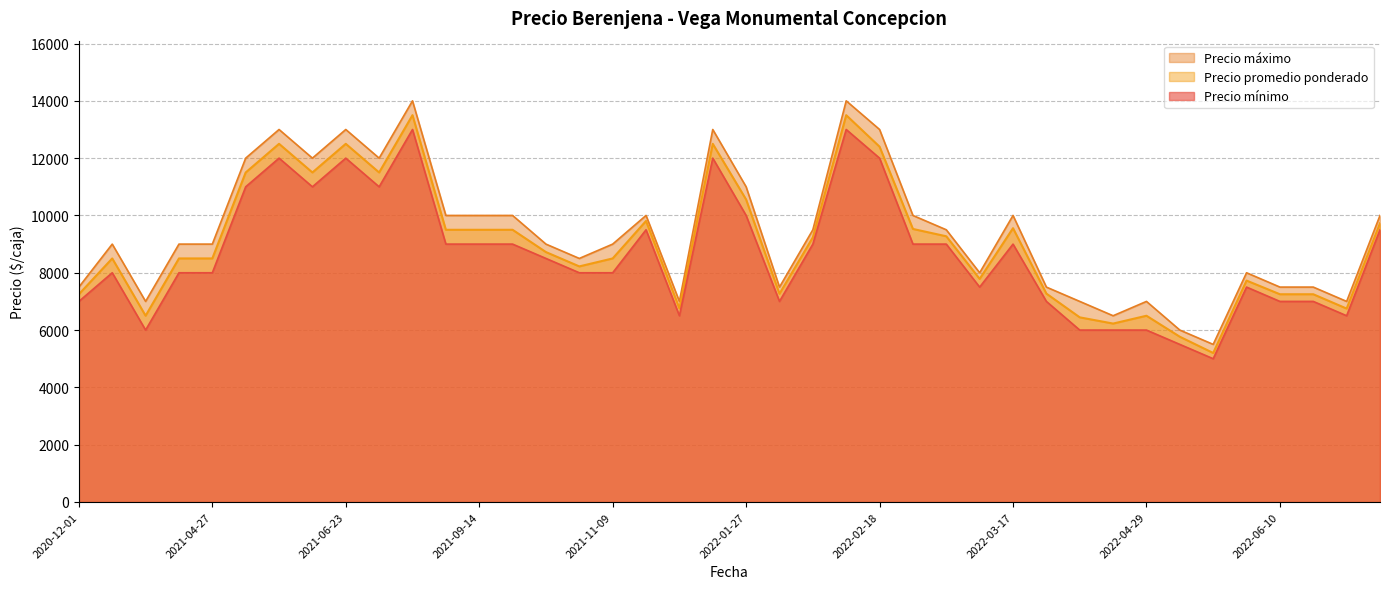

What is the difference between the Precio minimo values at 2021-10-14 and 2022-03-15?

1000